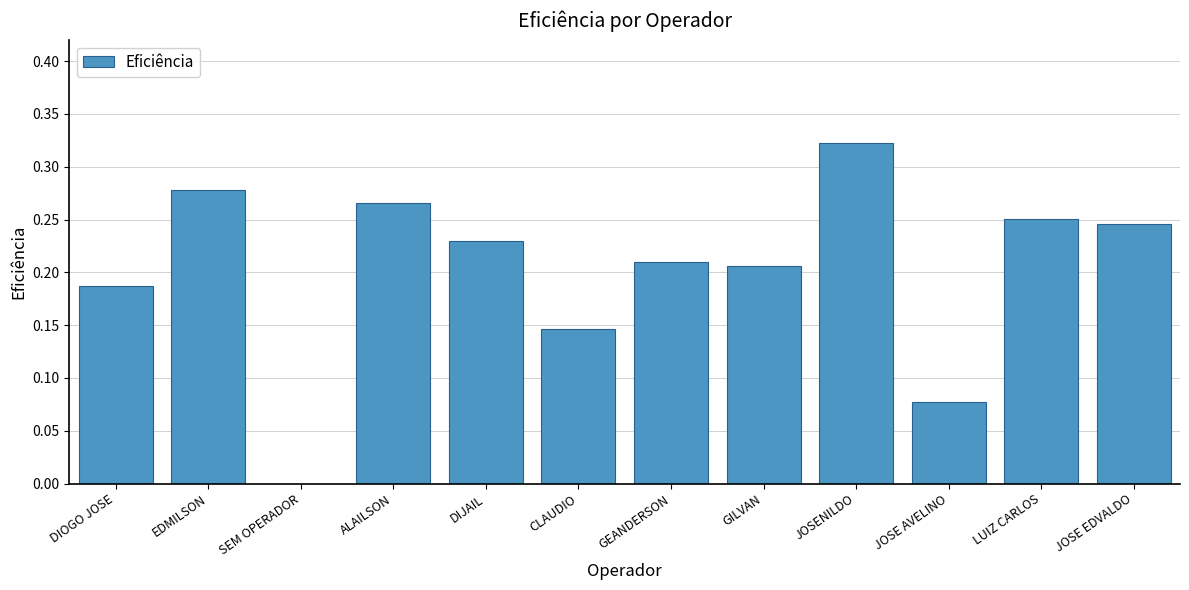

Is it true that the value at GILVAN is 0.3?

False